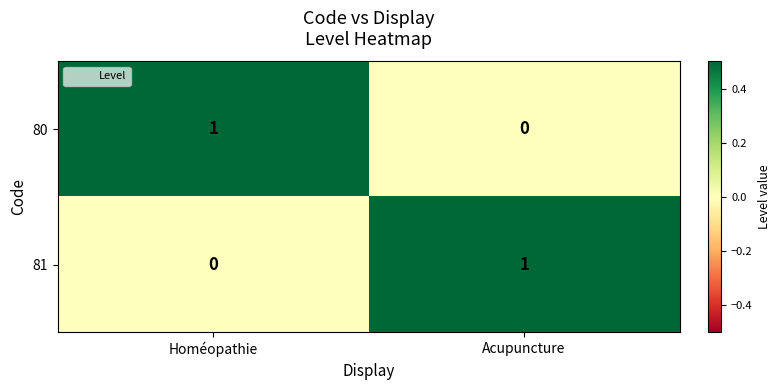

Reading right to left, list all the values displayed in this chart.

80: 0	1
81: 1	0